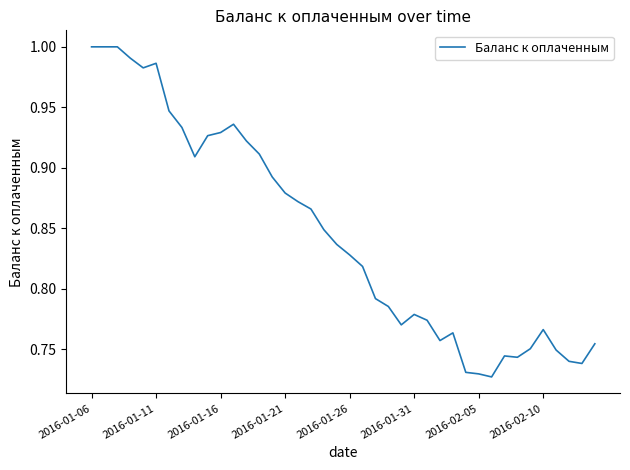

What is the difference between the maximum and minimum values?

0.3